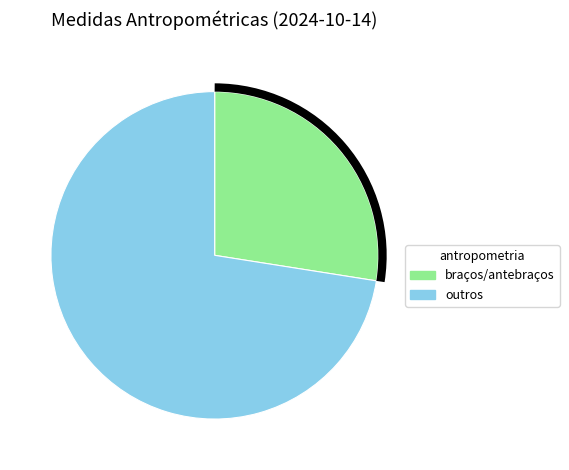

Do braços/antebraços and outros together represent more than half of the pie?

Yes